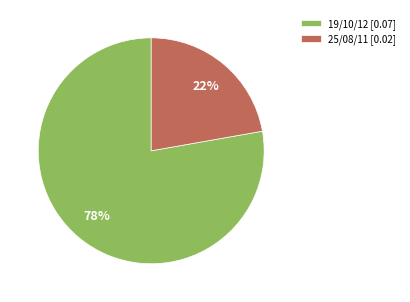

The 25/08/11 slice represents 22% of the pie. True or false?

True